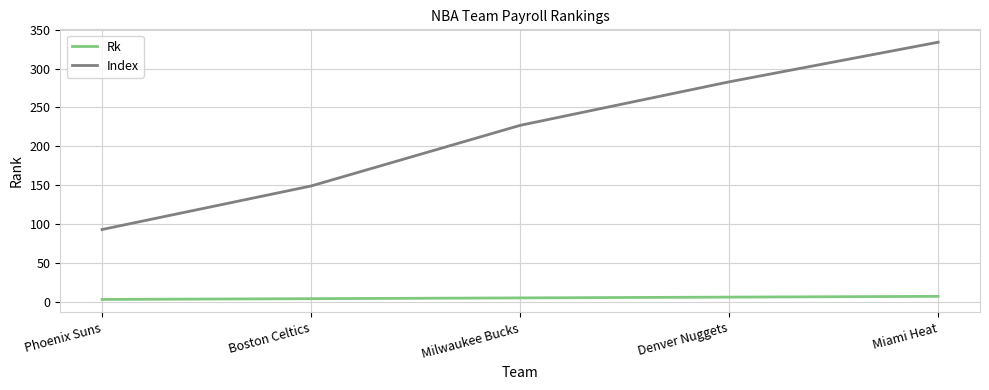

What is the average value of the Index series?

217